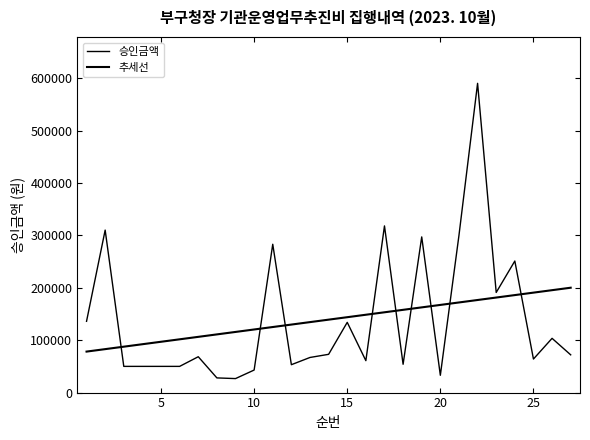

True or false: 추세선 has more than 0 interior local peaks.

False